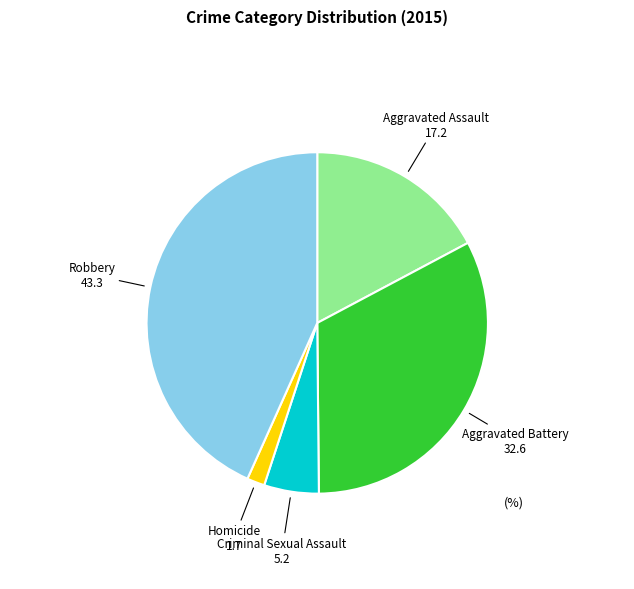

Does any single category account for the majority?

No